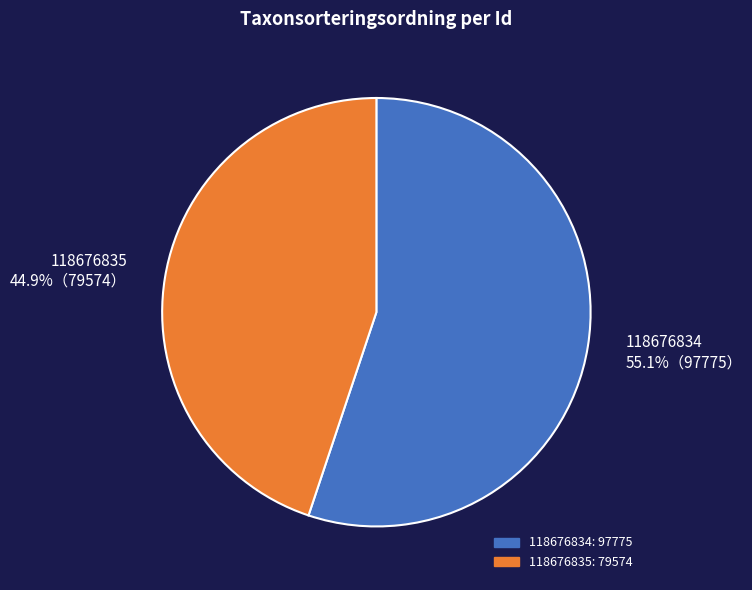

Does any single category account for the majority?

Yes